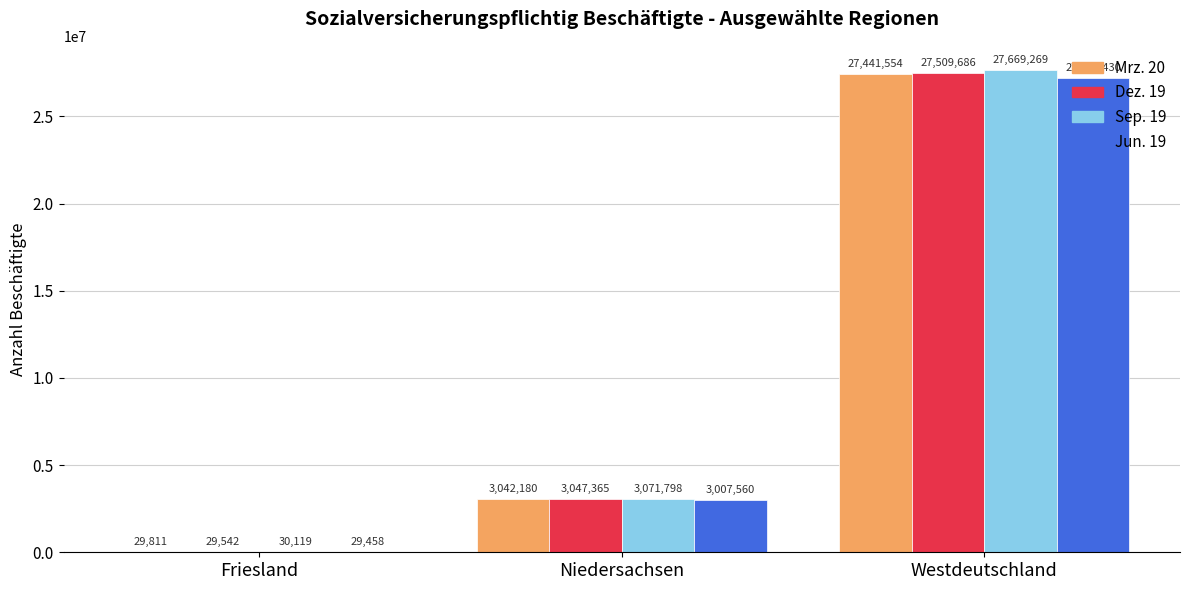

True or false: Mrz. 20 has a value of 27441554 at Westdeutschland.

True